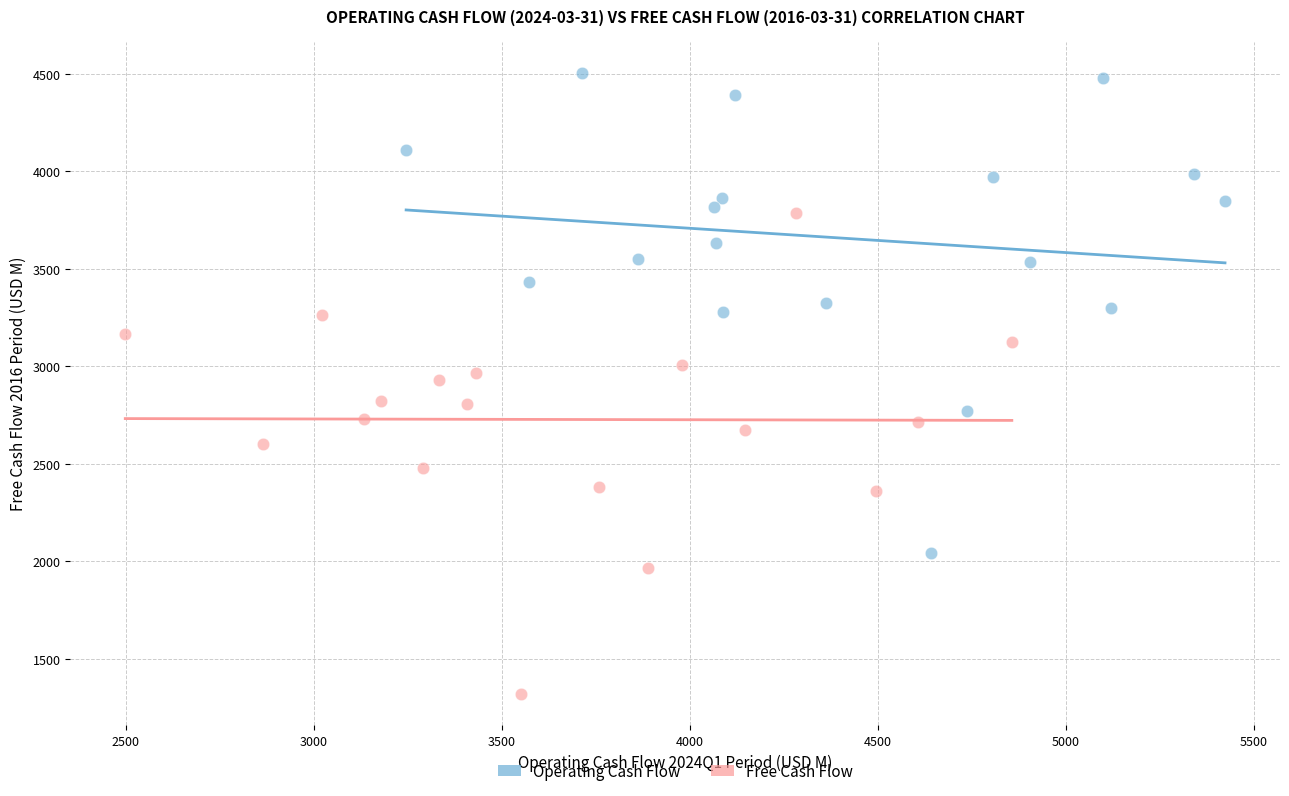

Which series contains the highest Y value?

Operating Cash Flow